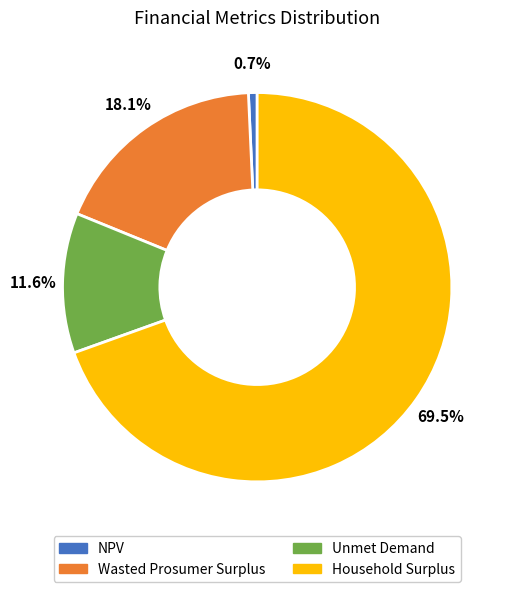

Combined, what portion of the pie is Unmet Demand and Household Surplus?

81.2%